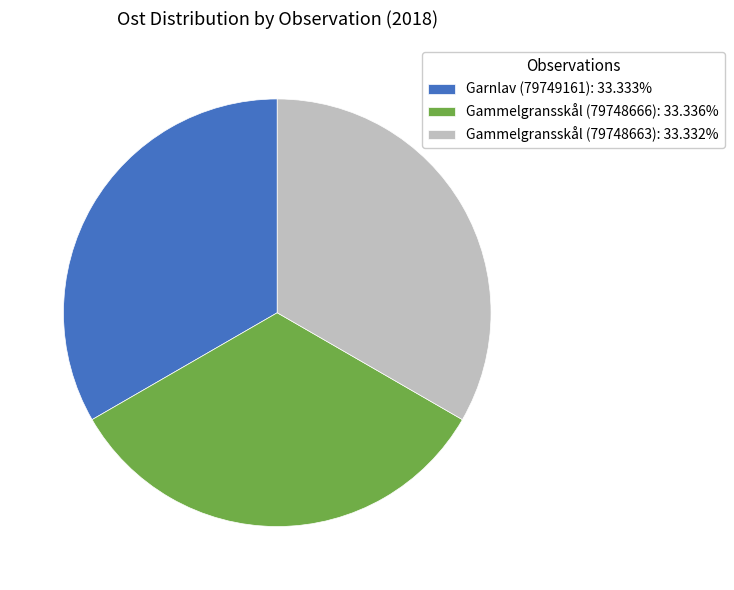

What is the ratio of the value at Garnlav (79749161) to the value at Gammelgransskål (79748663)?

1.0